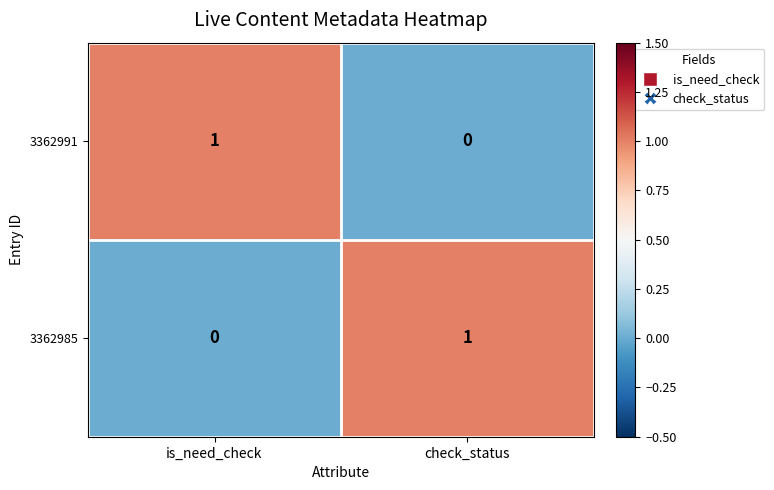

List the labels in order of 3362991 value, largest first.

is_need_check, check_status